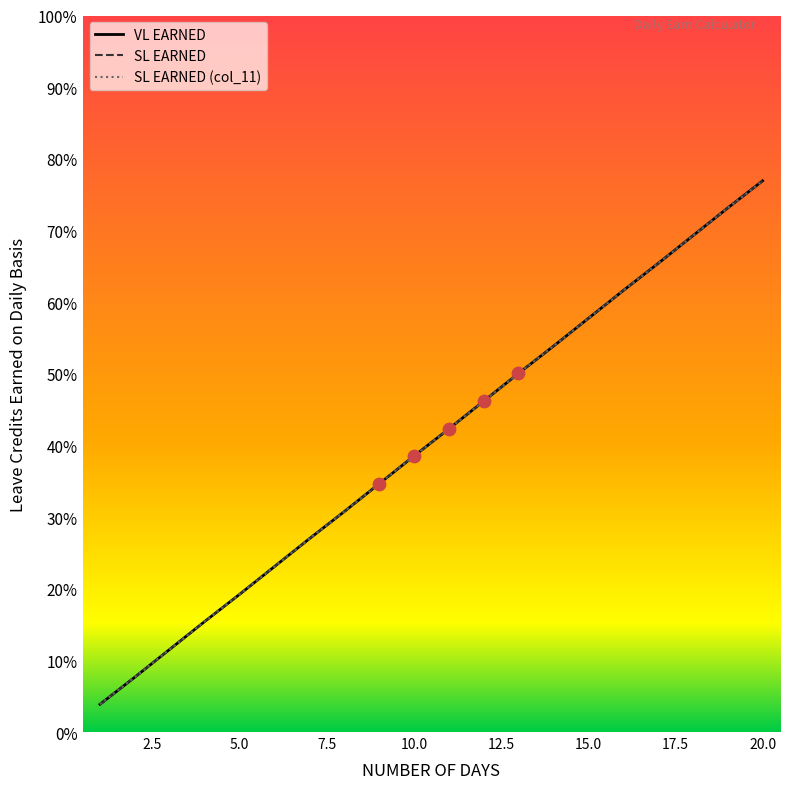

At which category is the sum across all series the highest?

20